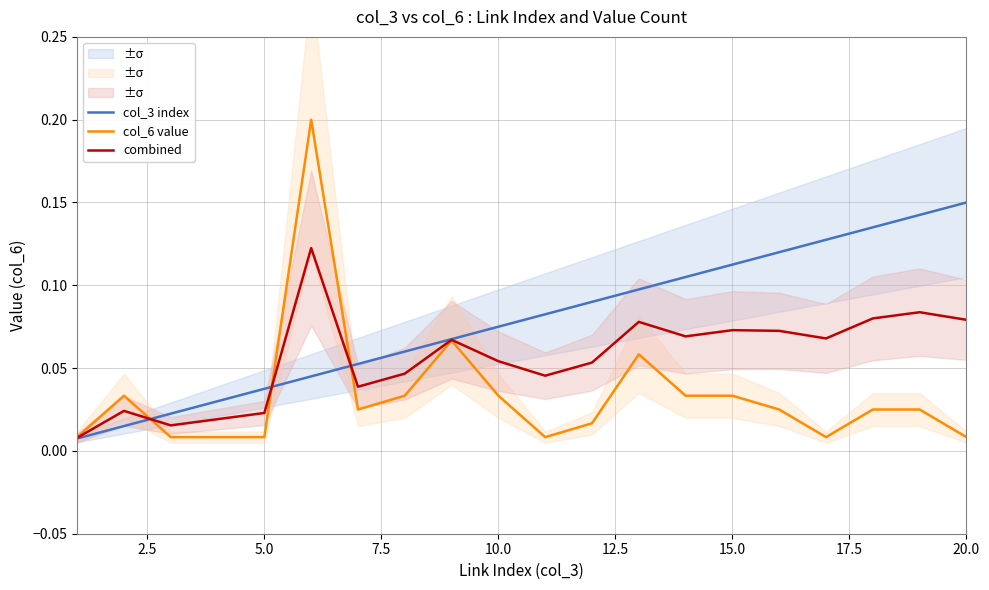

List the series in order of their overall mean, lowest first.

col_6 value, combined, col_3 index